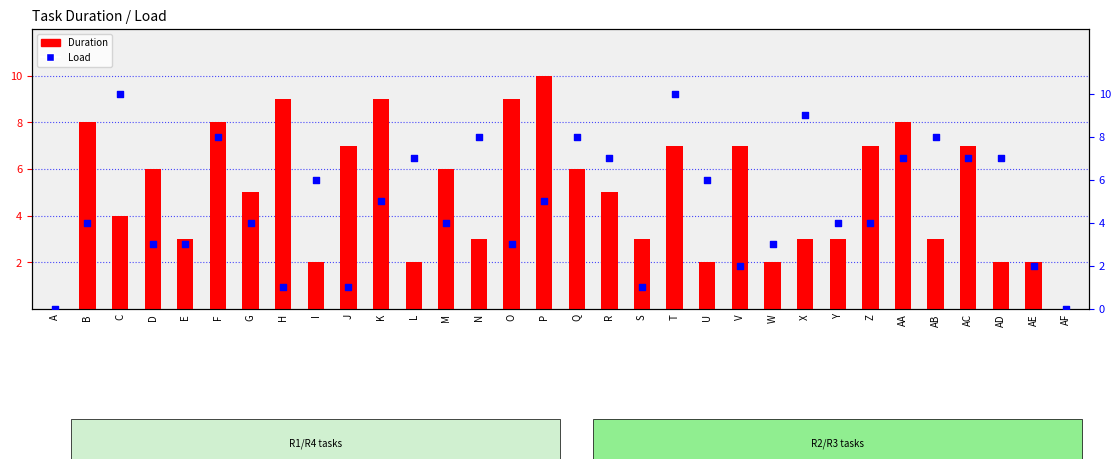

Which series reaches the maximum Y coordinate?

Duration